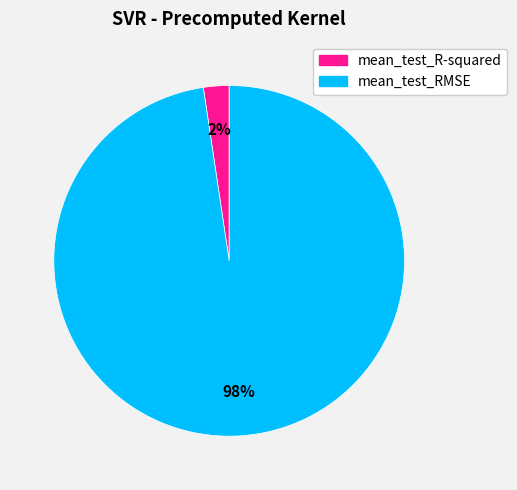

To the nearest percent, what is the combined percentage of mean_test_RMSE and mean_test_R-squared?

100%